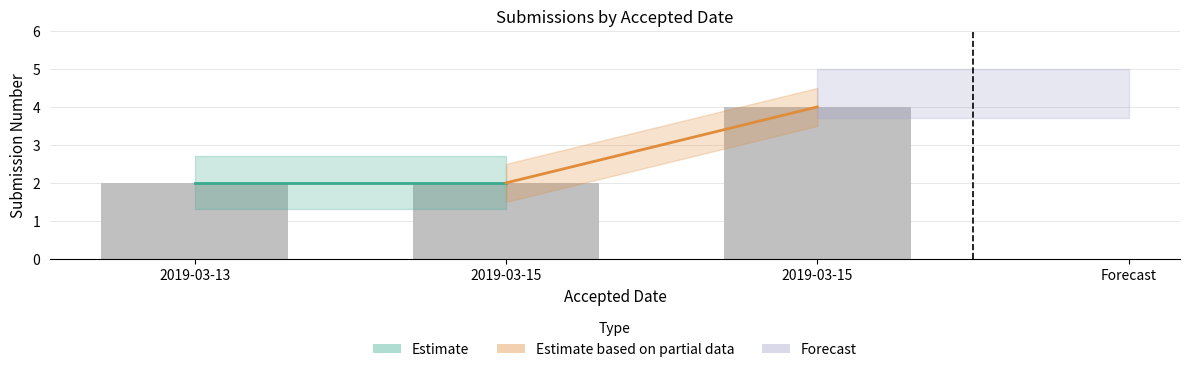

What is the ratio of the value at 2019-03-13 to the value at 2019-03-15?

1.0